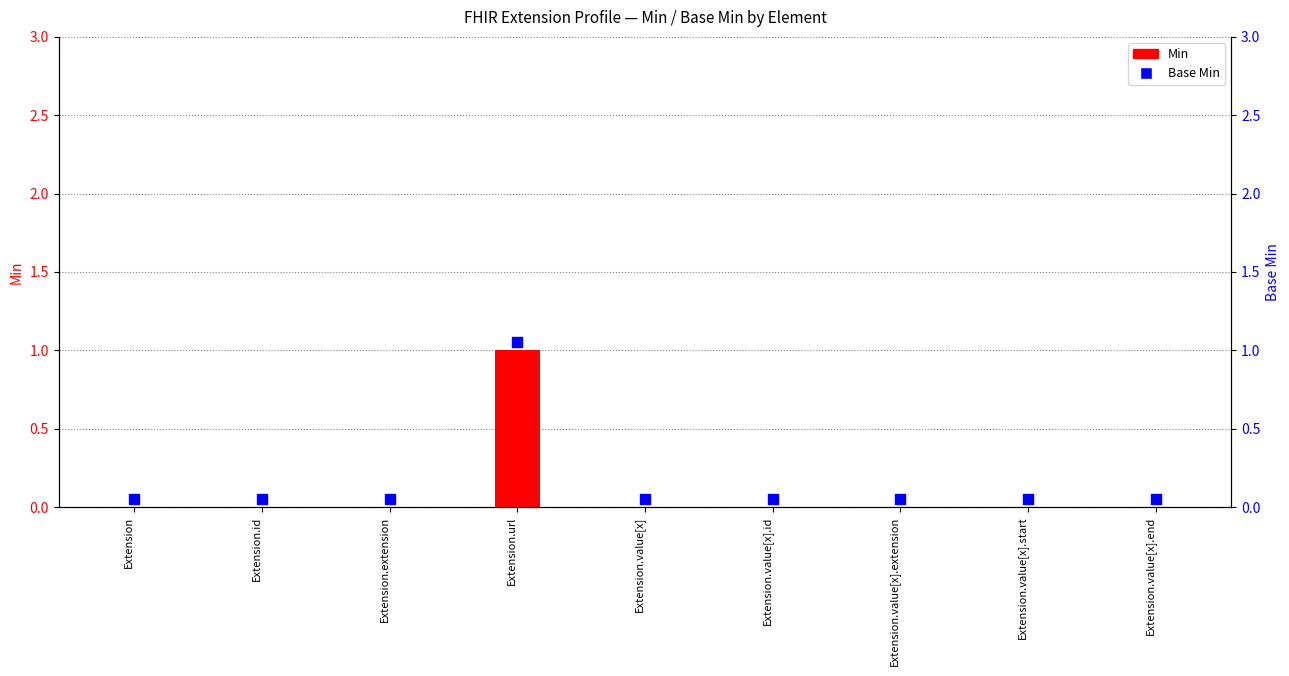

At how many categories does at least one series exceed 0?

9